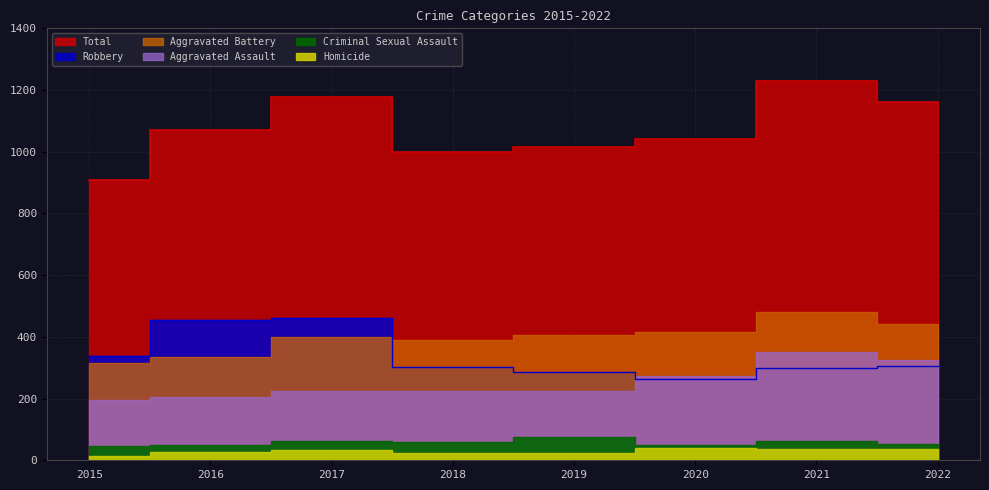

What is the value of the Aggravated Battery point at the 7th from the left?

479